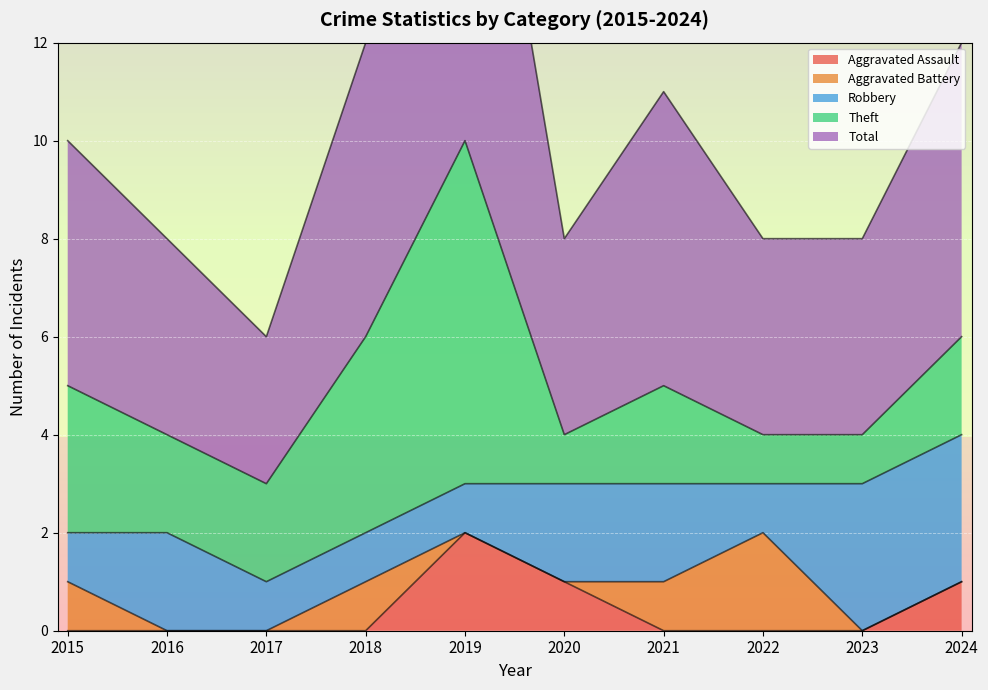

What is the sum of all Total values?

52